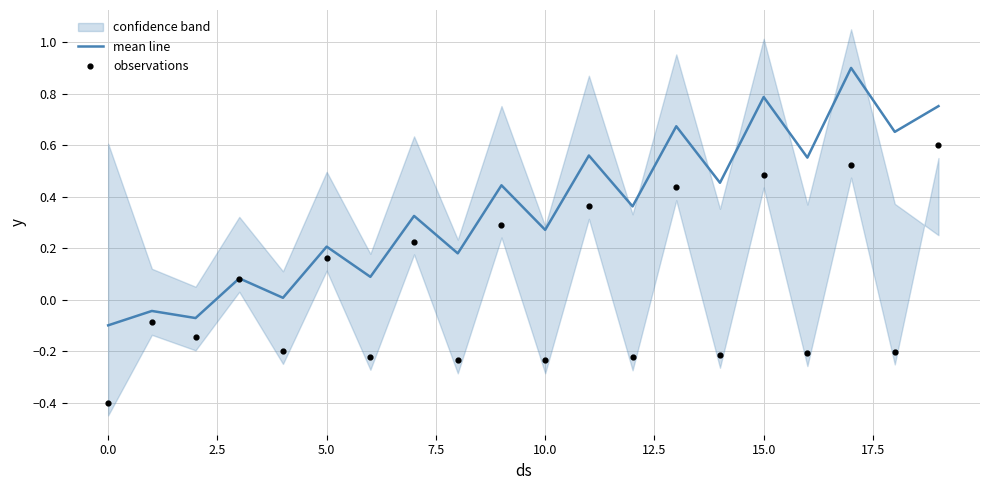

What is the total value across all series at 19?

1.4